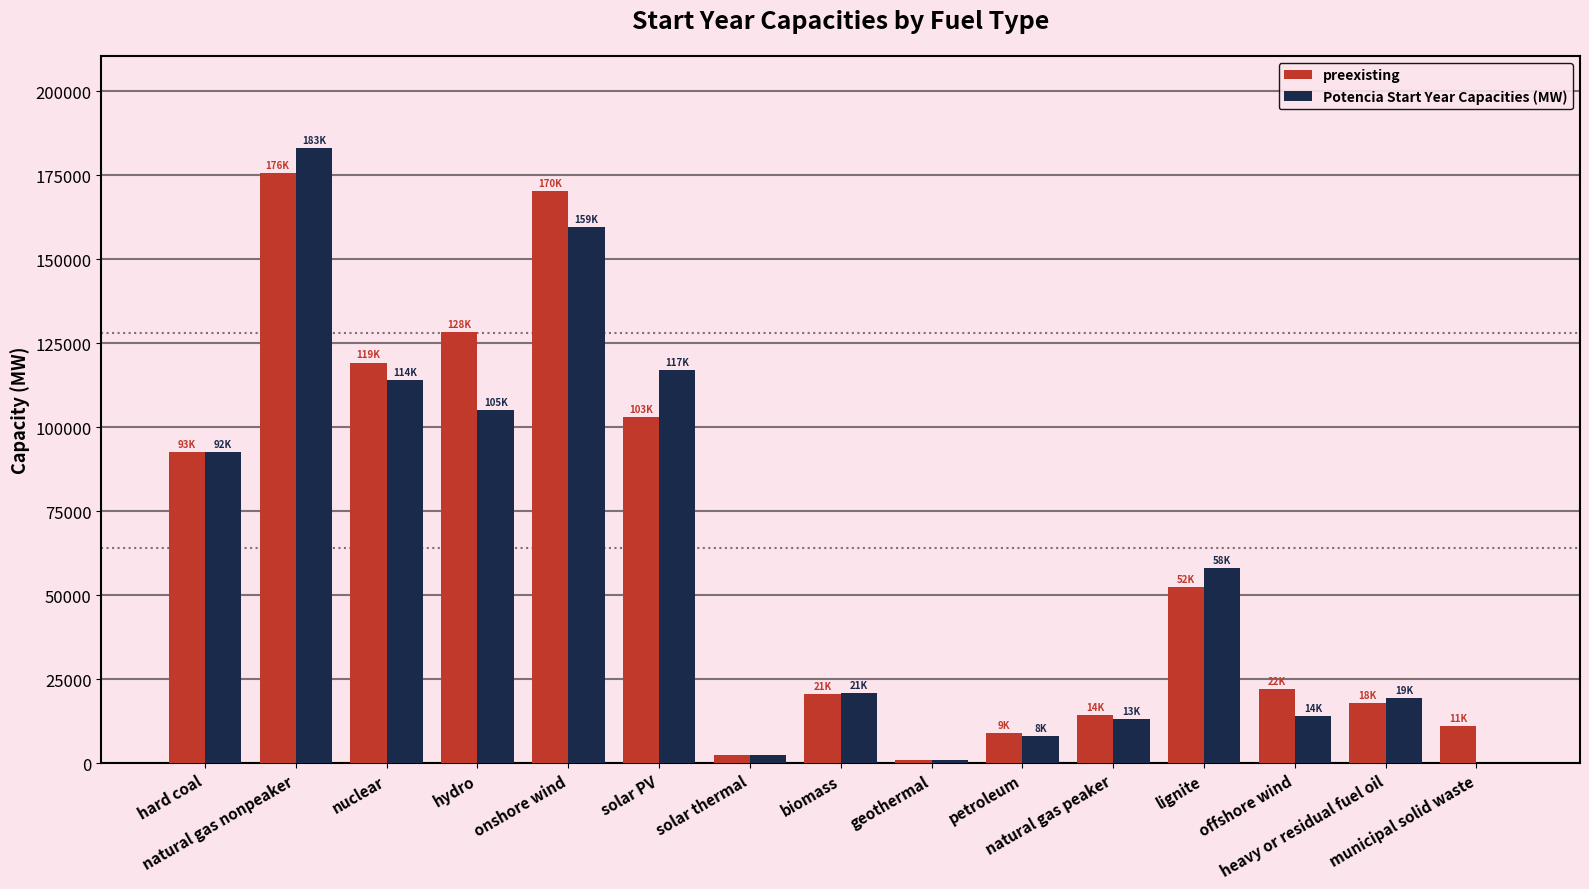

At which label does preexisting first exceed 22069?

hard coal